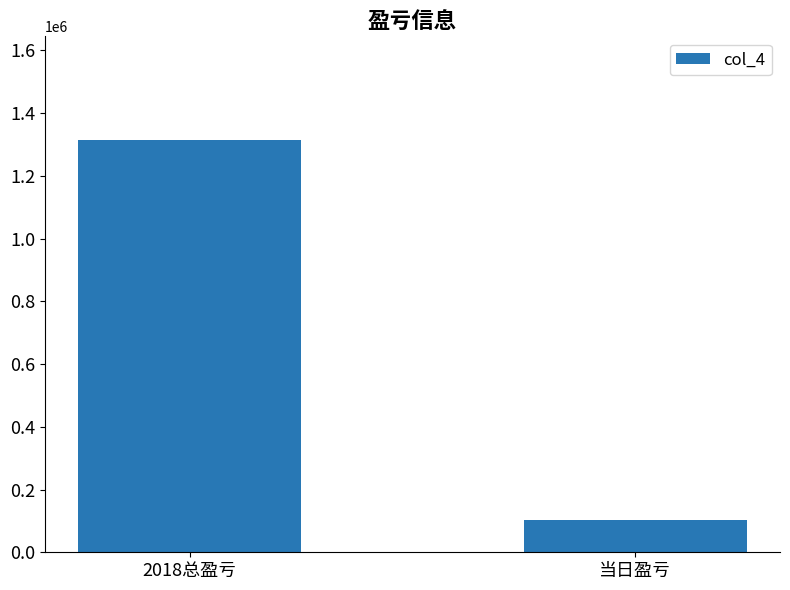

How many series are shown in this chart?

1